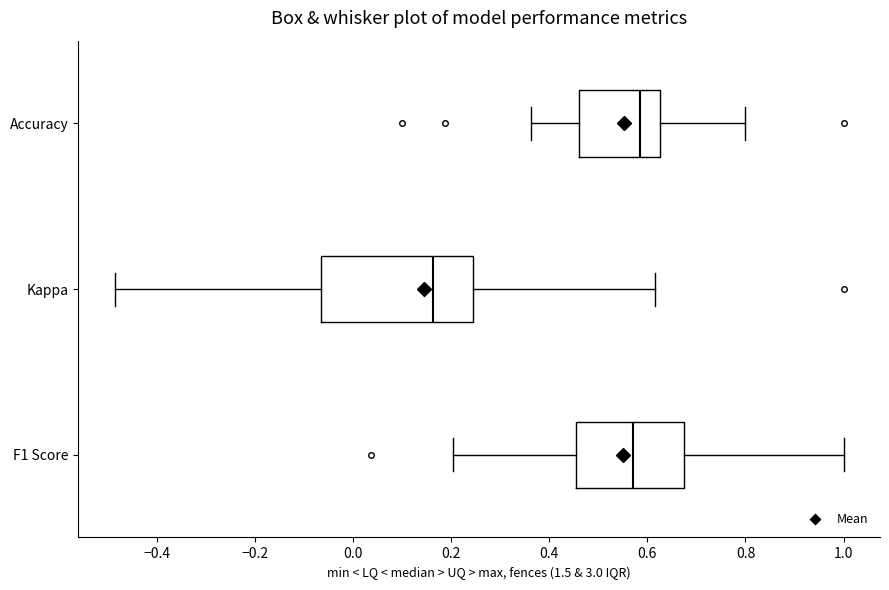

Which box has the furthest to the left median line?

Kappa